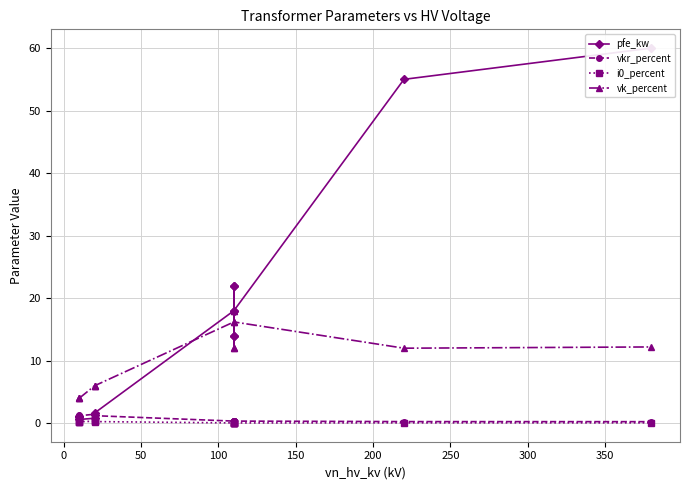

True or false: i0_percent and vkr_percent intersect in this chart.

False